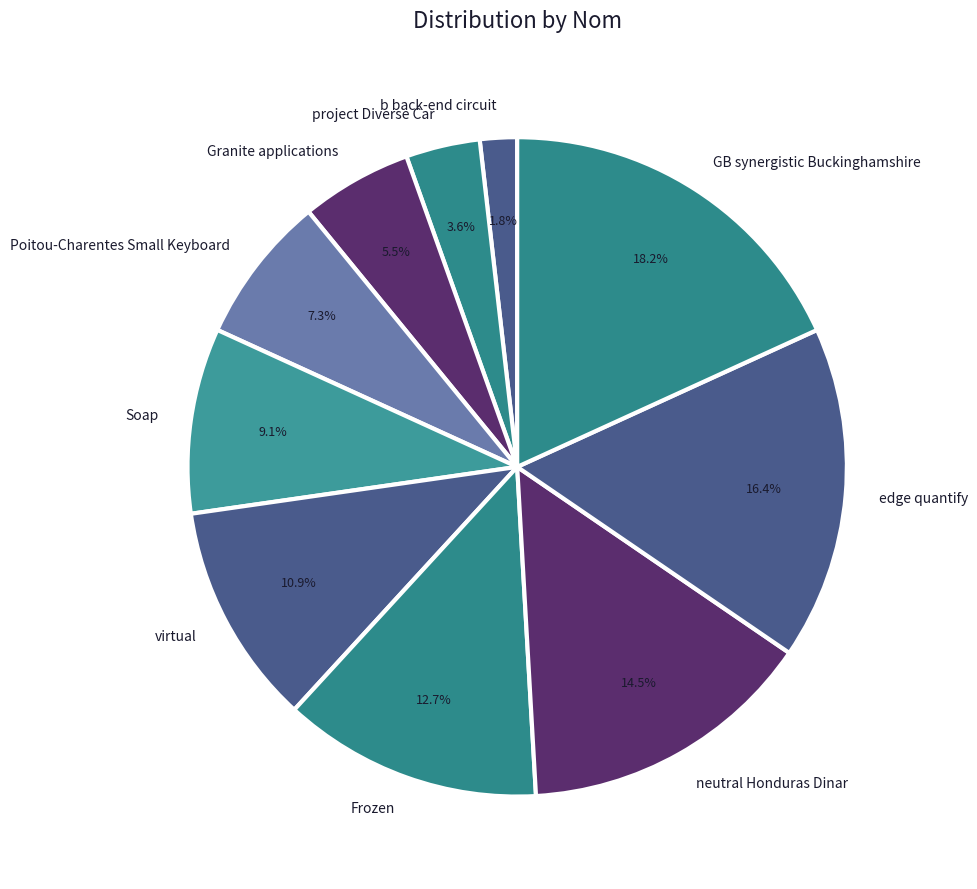

Rank the categories by value from highest to lowest.

GB synergistic Buckinghamshire, edge quantify, neutral Honduras Dinar, Frozen, virtual, Soap, Poitou-Charentes Small Keyboard, Granite applications, project Diverse Car, b back-end circuit